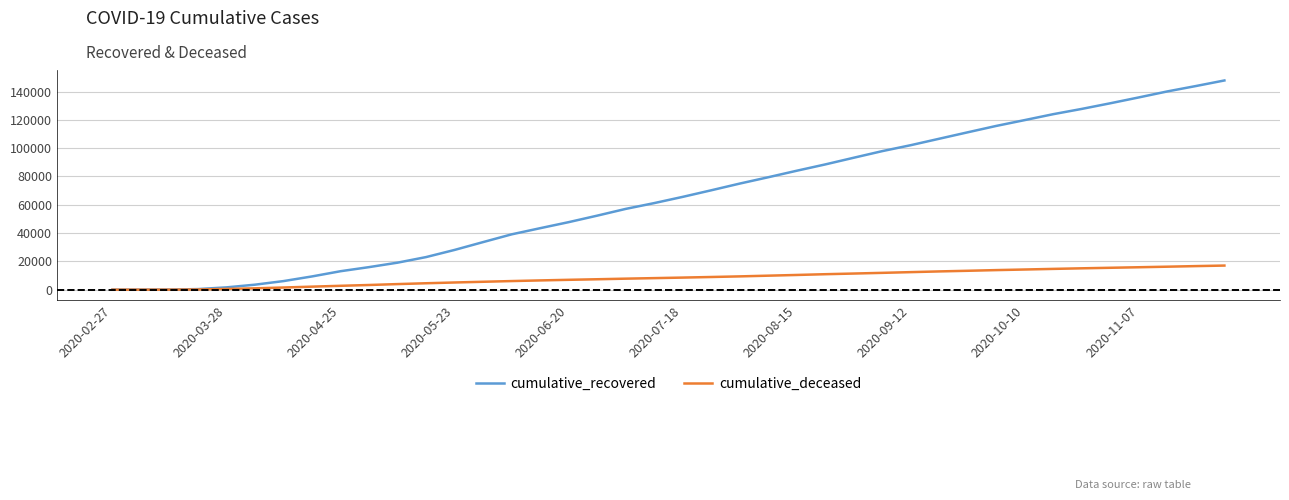

Which series has the largest total across all categories?

cumulative_recovered